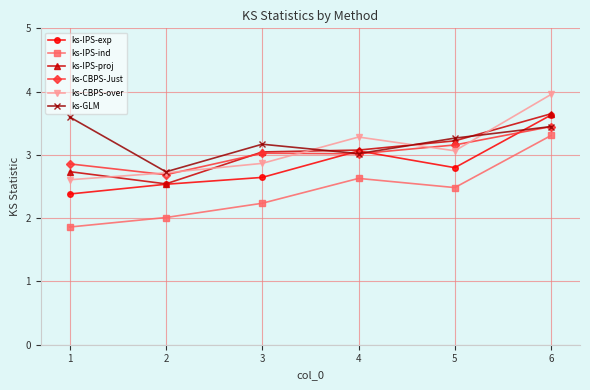

Which series has the widest spread of values?

ks-IPS-ind